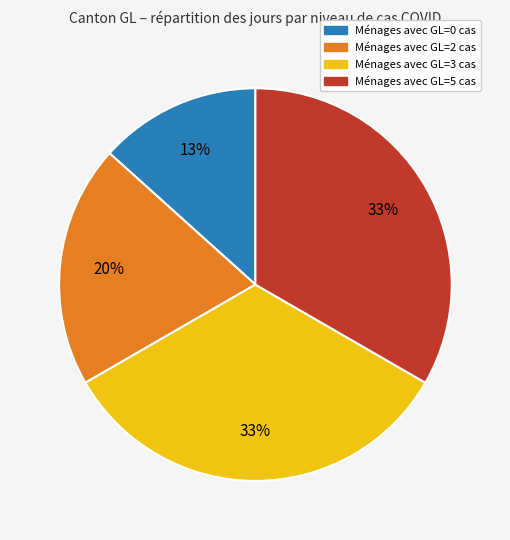

How many slices are in this pie chart?

4